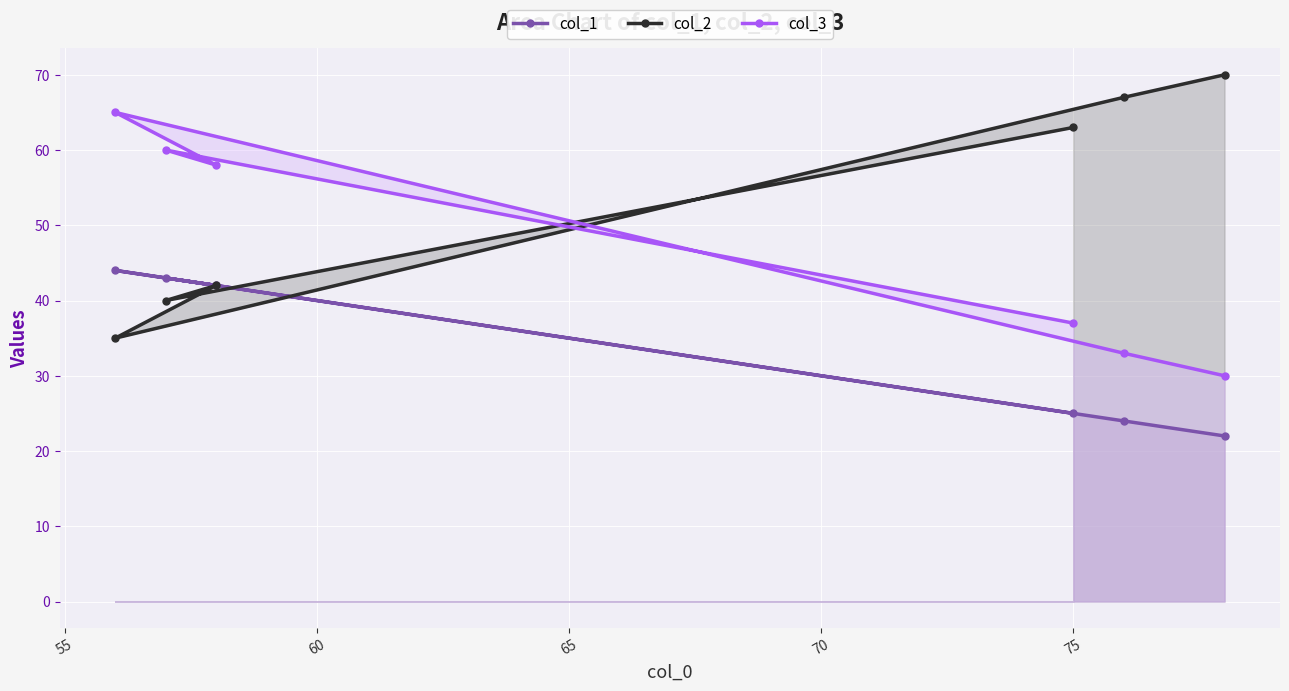

How many categories are shown in the chart?

6